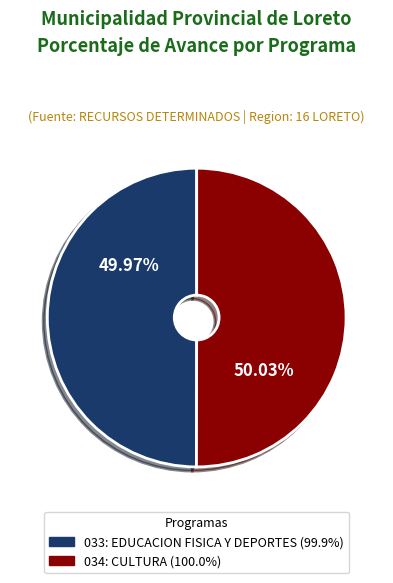

What is the ratio of the value at 034: CULTURA to the value at 033: EDUCACION FISICA Y DEPORTES?

1.0